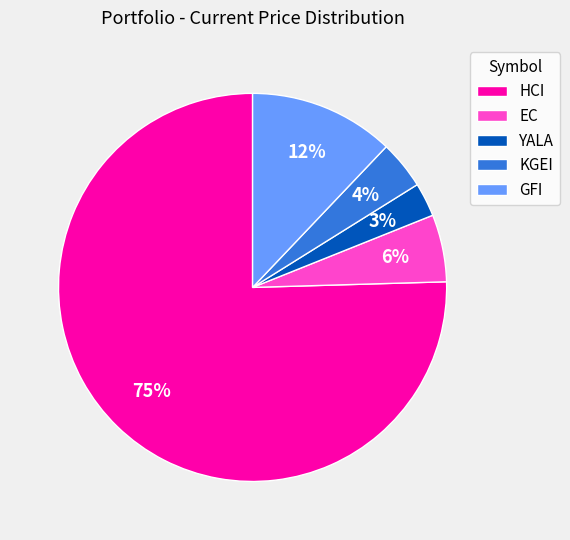

What is the majority slice?

HCI